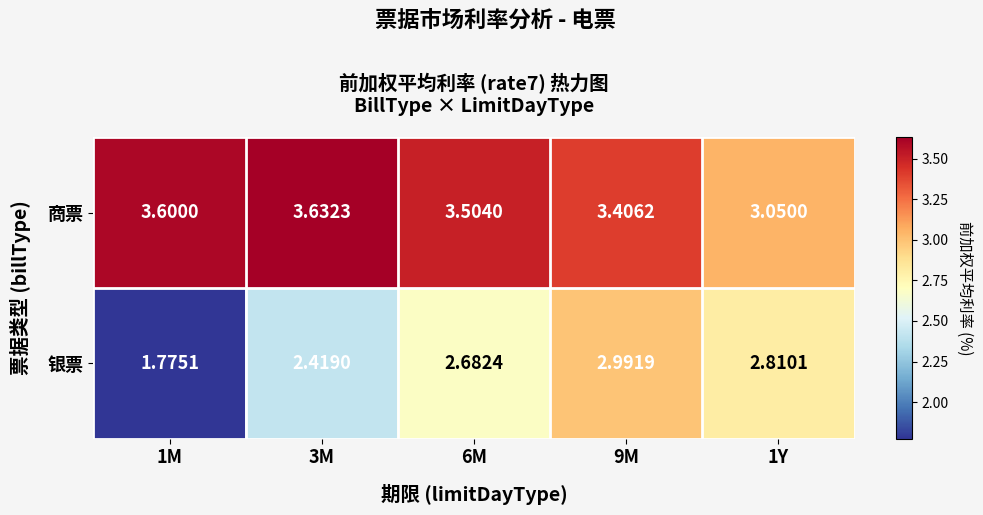

Is the value of 银票 at 3M greater than the value of 商票 at 1Y?

No